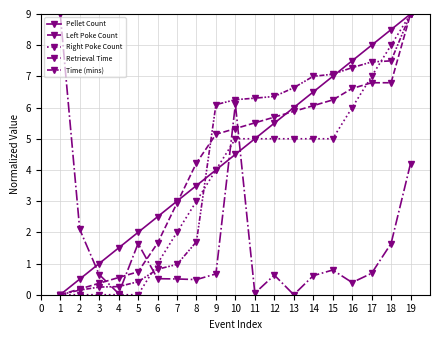

True or false: Right Poke Count has more than 0 interior local peaks.

False